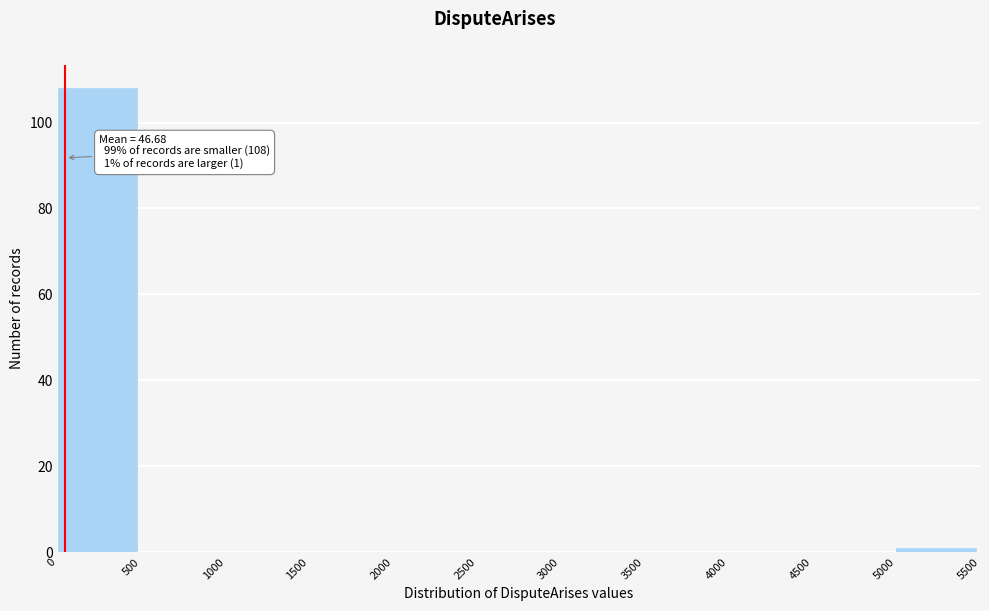

Over which range of the x-axis is the bar tallest?

0 to 500